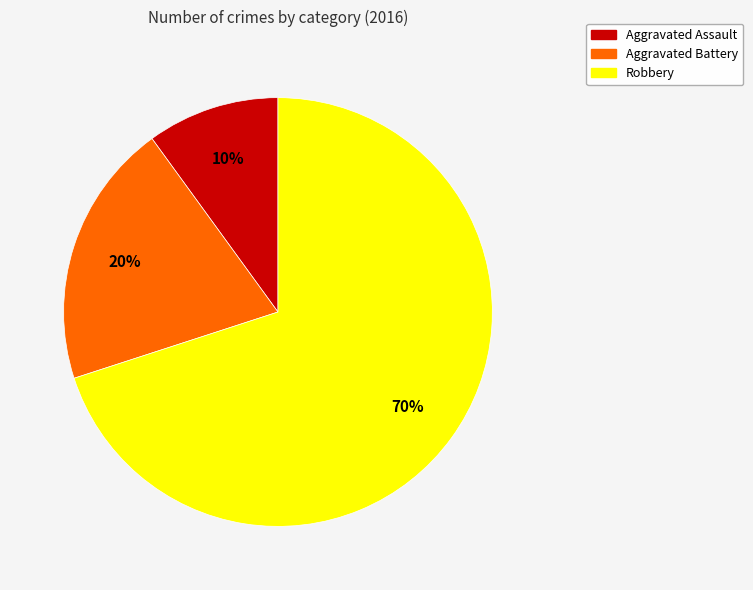

How many slices are in this pie chart?

3